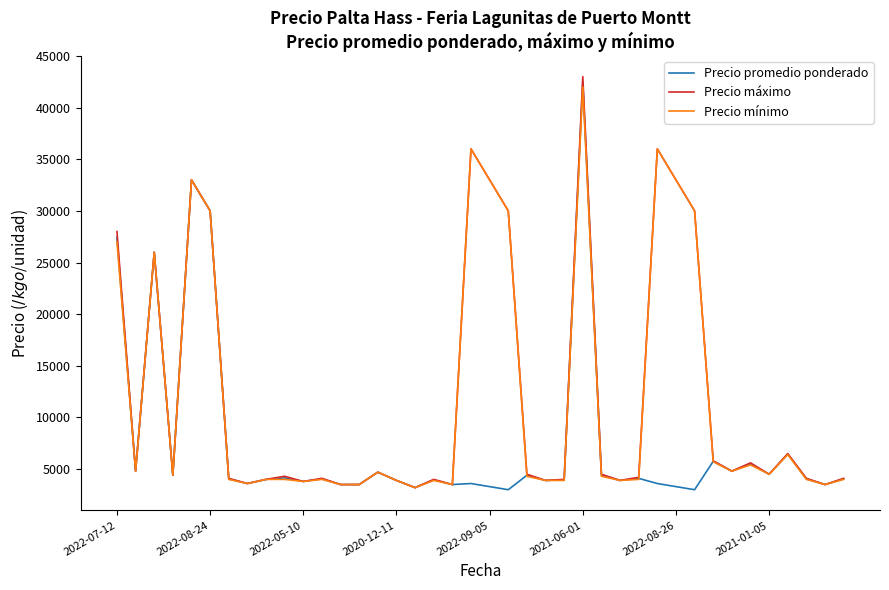

What is the highest value of the Precio promedio ponderado series?

42500